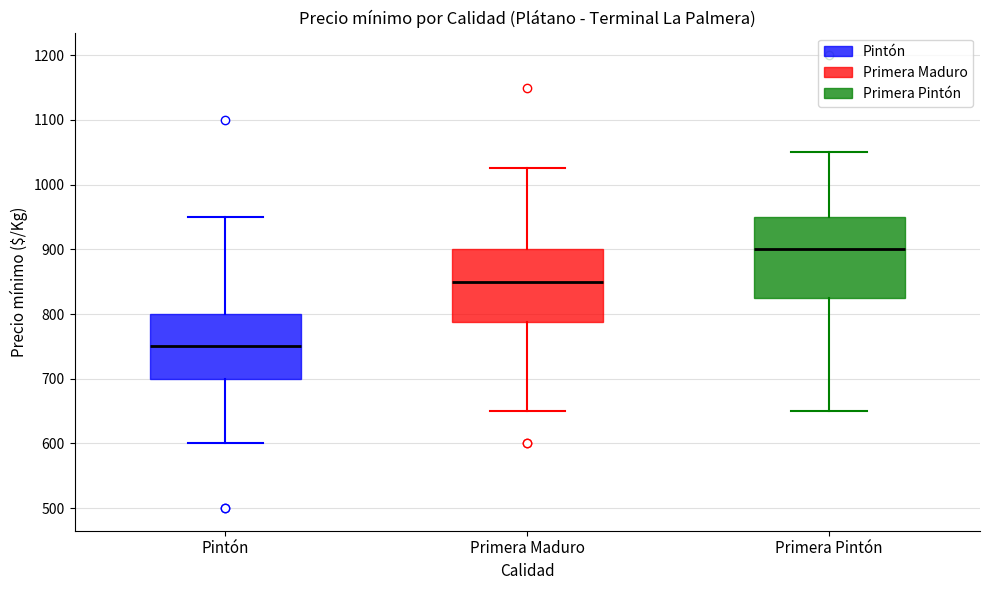

Comparing the boxes themselves (not the whiskers), which one is the tallest?

Primera Pintón